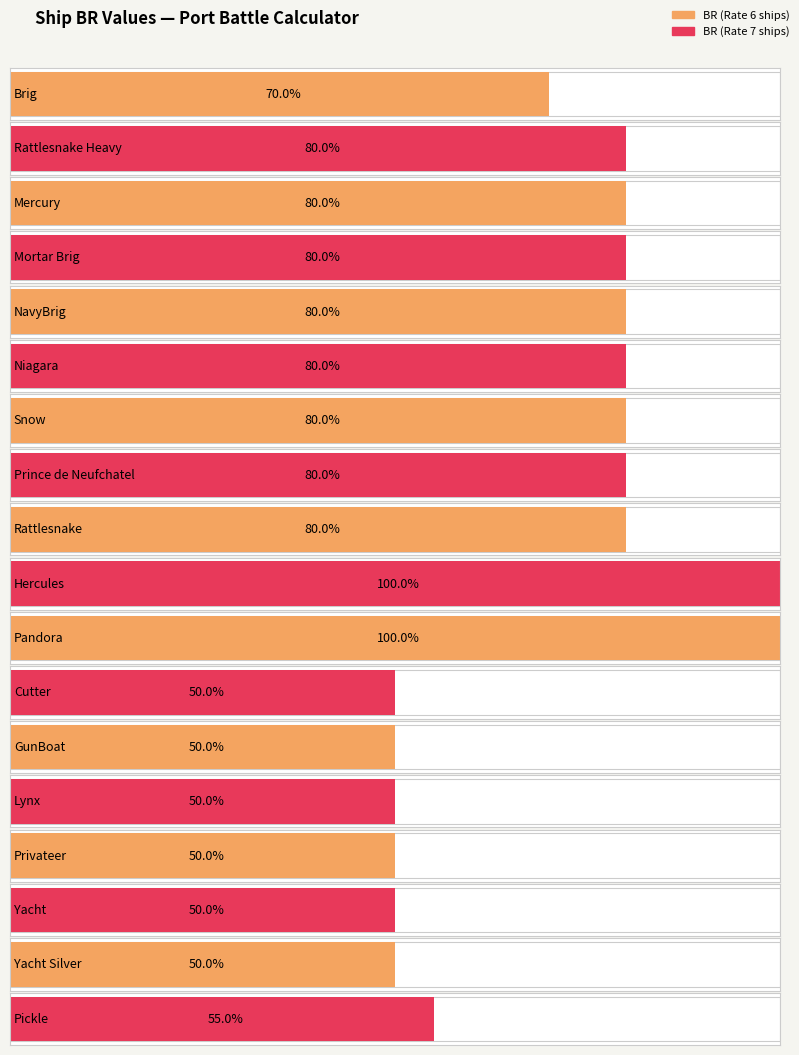

The chart shows a value of 38 at Pickle. True or false?

False